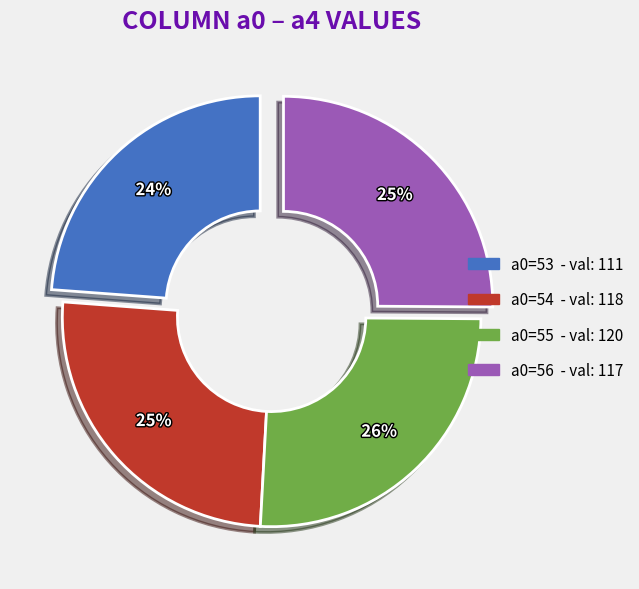

The a0=55 slice represents 15% of the pie. True or false?

False